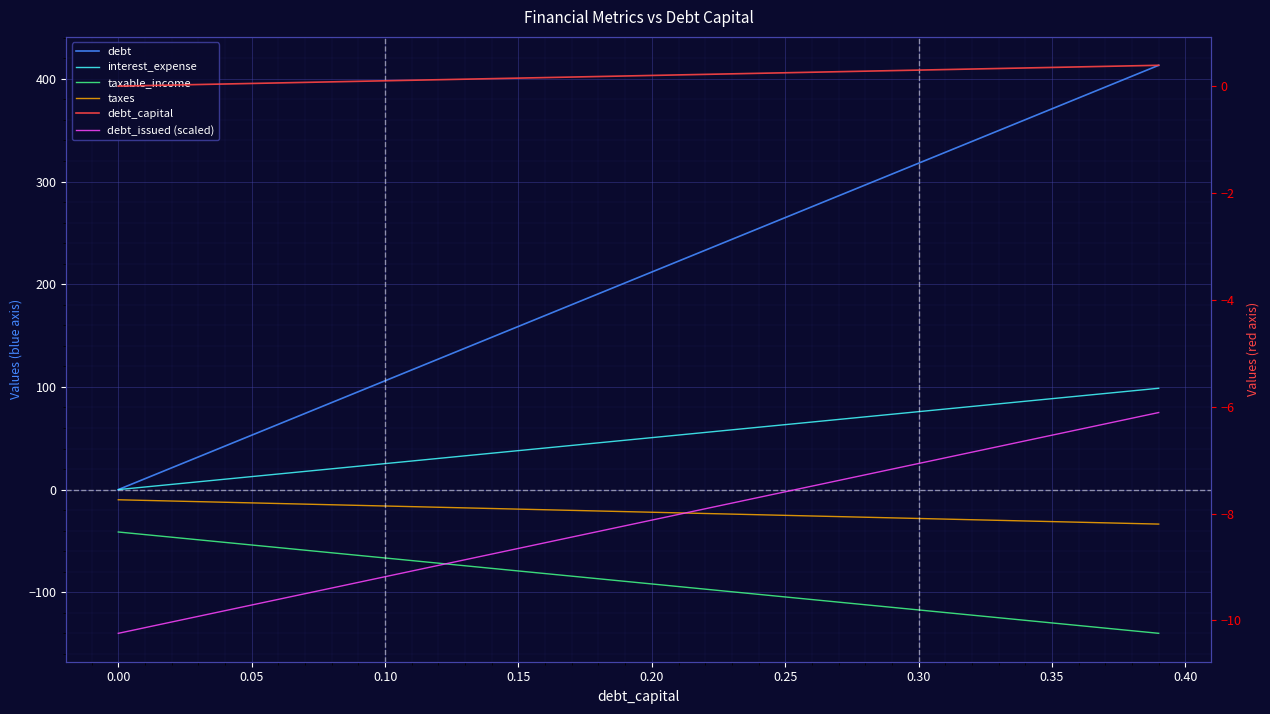

True or false: debt_issued (scaled) and debt intersect in this chart.

False